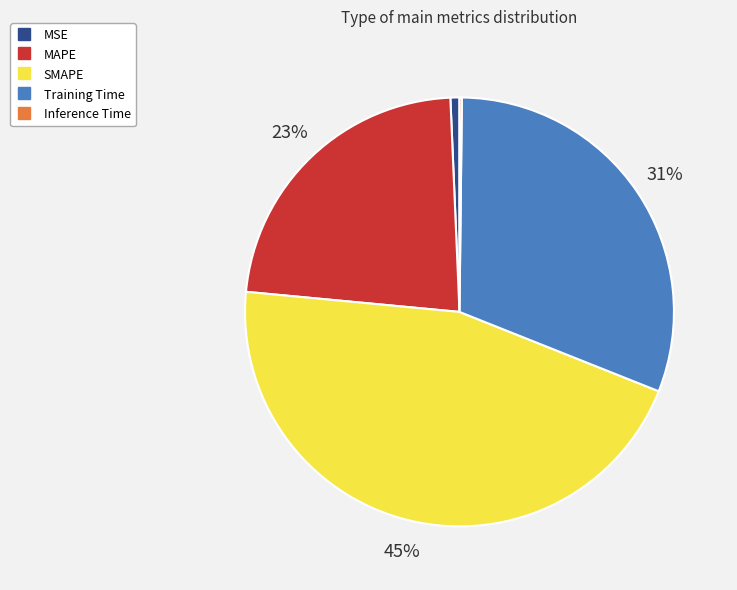

What percentage is the MSE slice, to the nearest percent?

1%